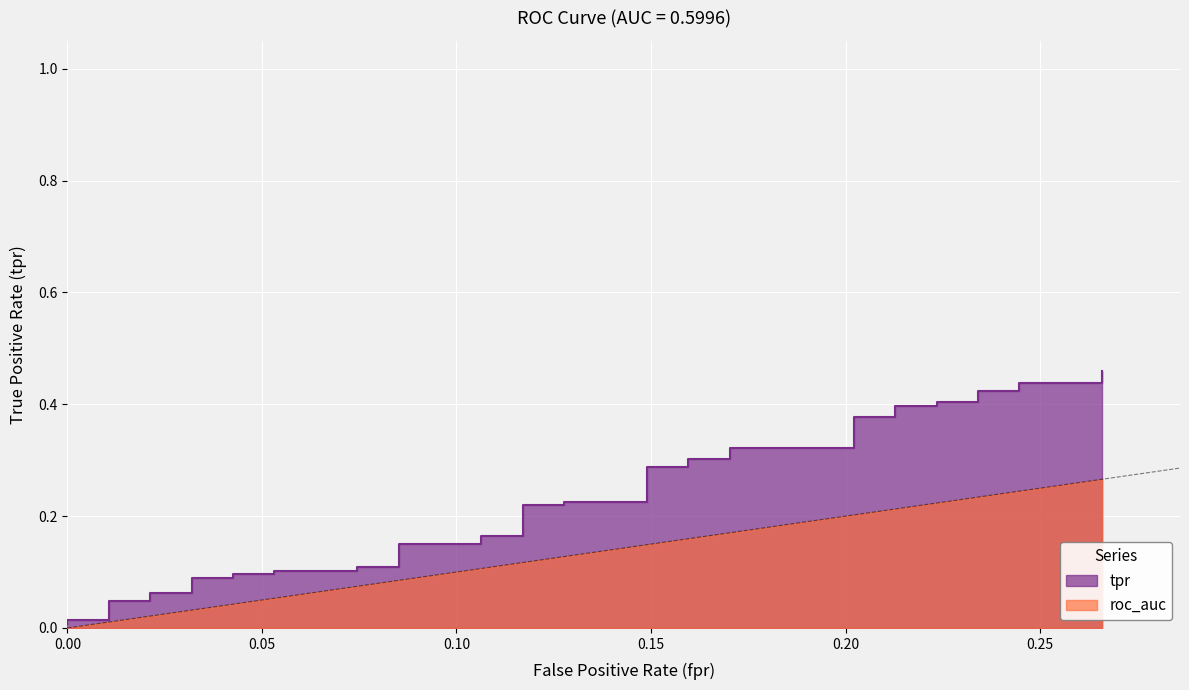

Does the chart display data point markers on the line(s)?

No